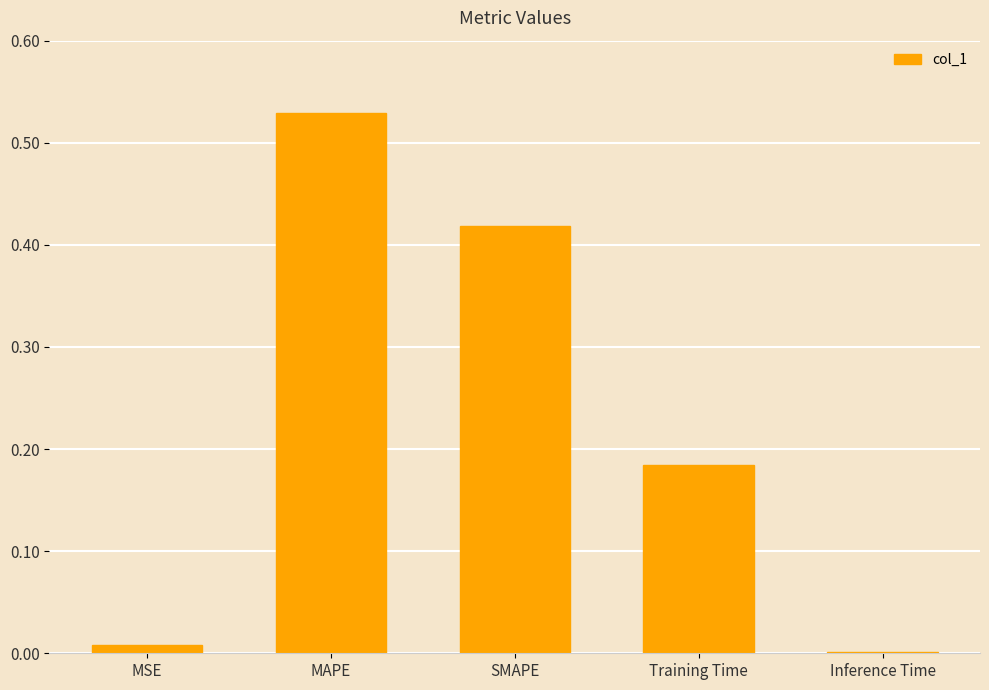

Between Inference Time and Training Time, which is larger?

Training Time